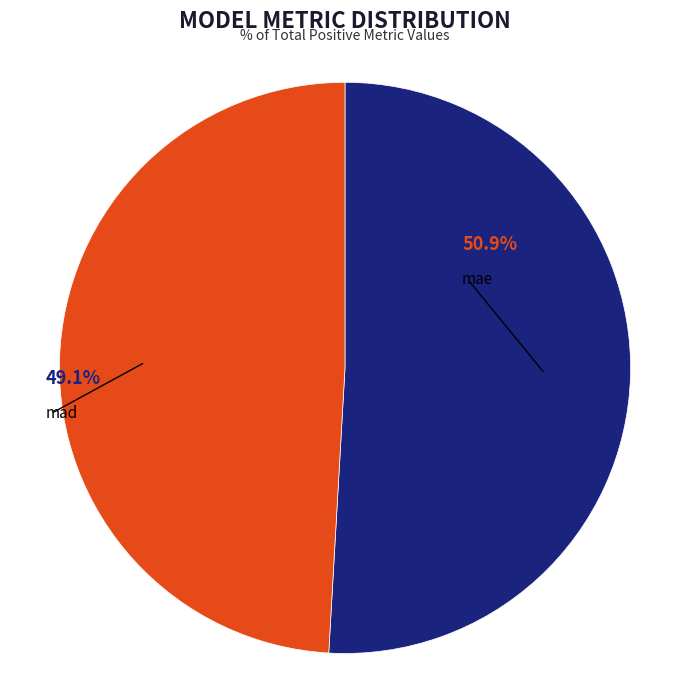

What percentage is NOT represented by mad?

50.9%